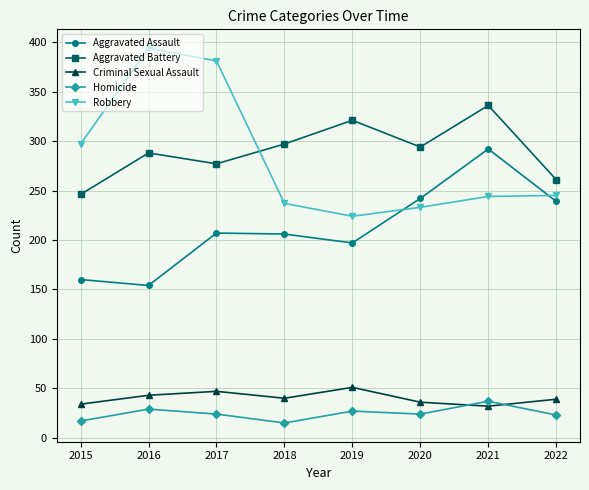

Is it true that Criminal Sexual Assault equals 80 at 2017?

False